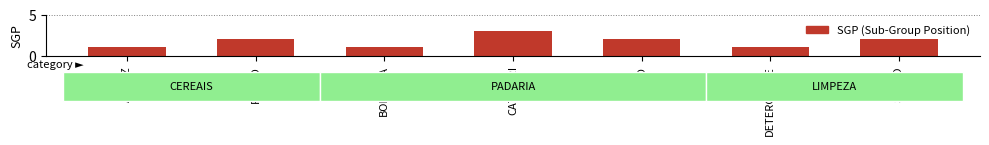

Is it true that the value at ARROZ is 0?

False